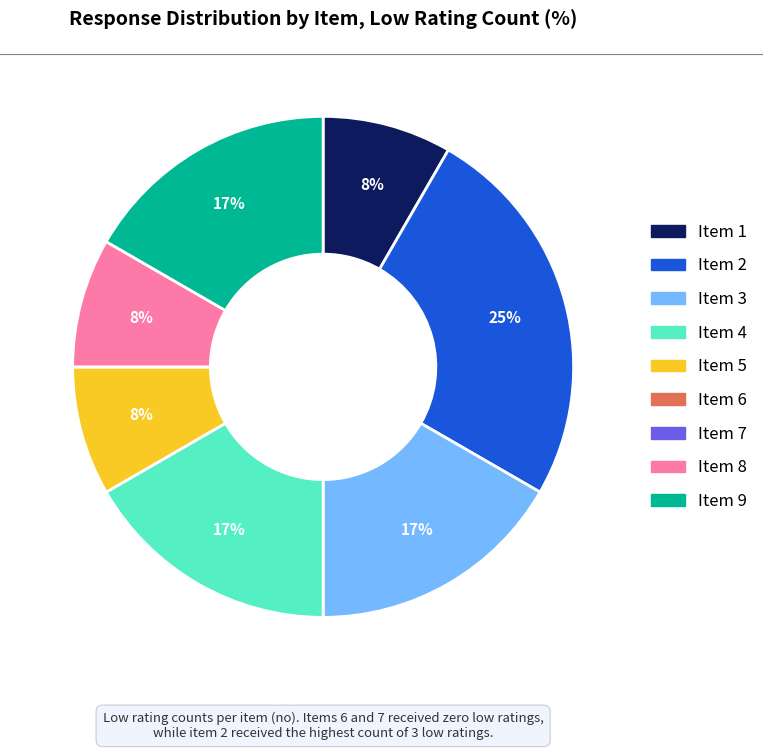

Does any single category account for the majority?

No